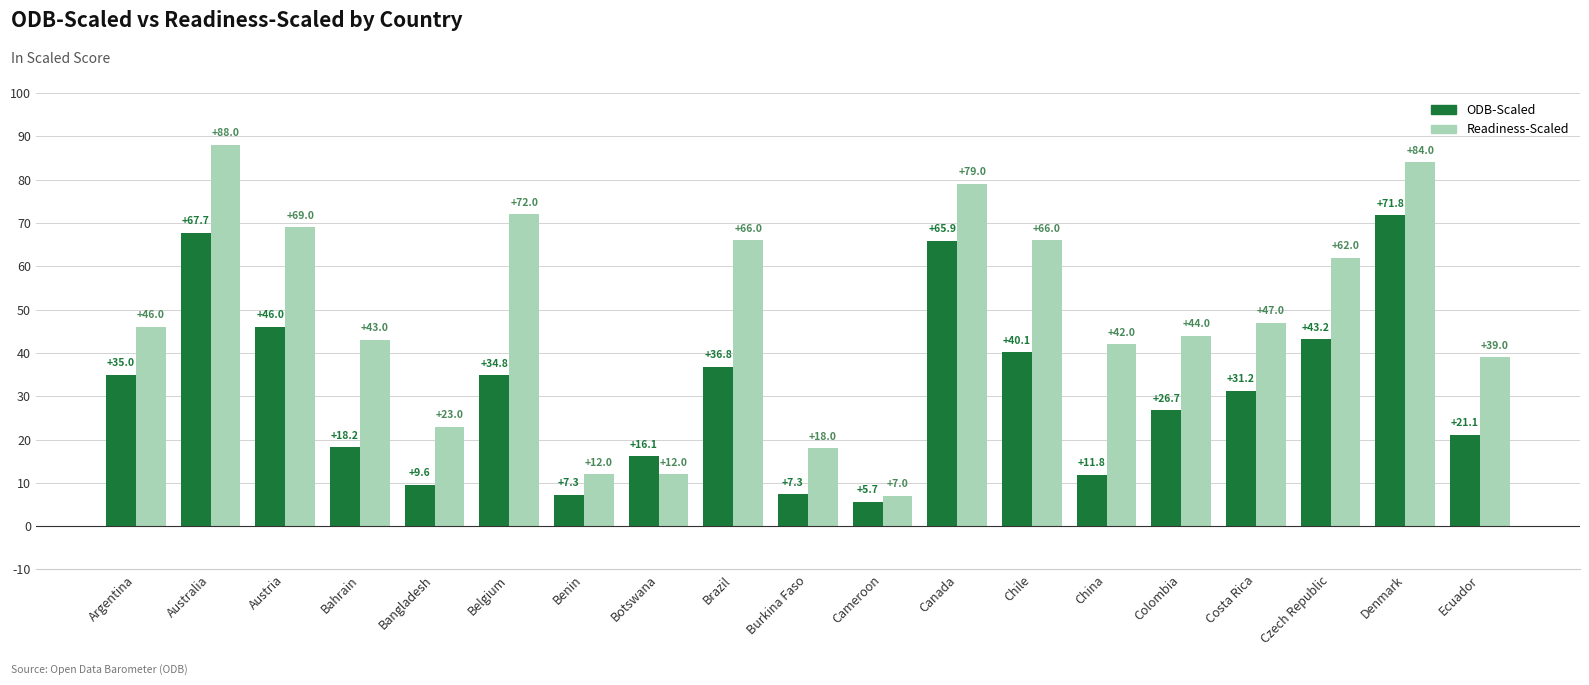

What is the sum of the ODB-Scaled values at Argentina and Burkina Faso?

42.4